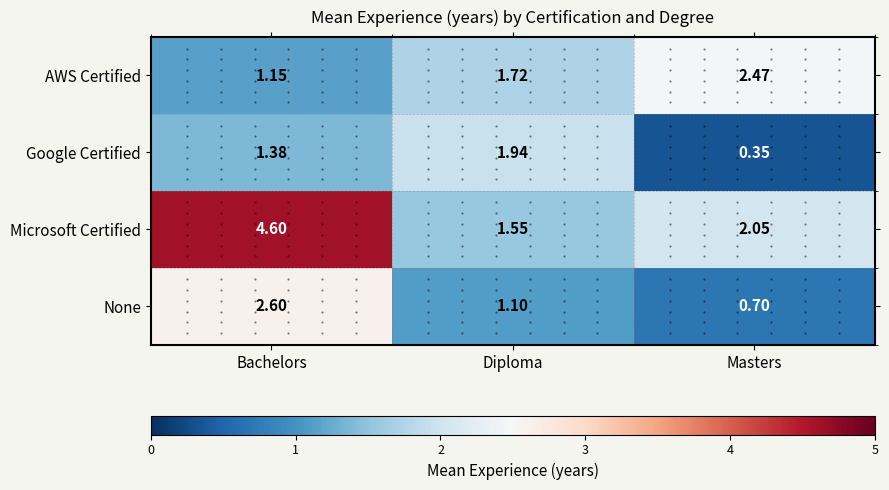

List the series in order of their overall mean, lowest first.

Google Certified, None, AWS Certified, Microsoft Certified